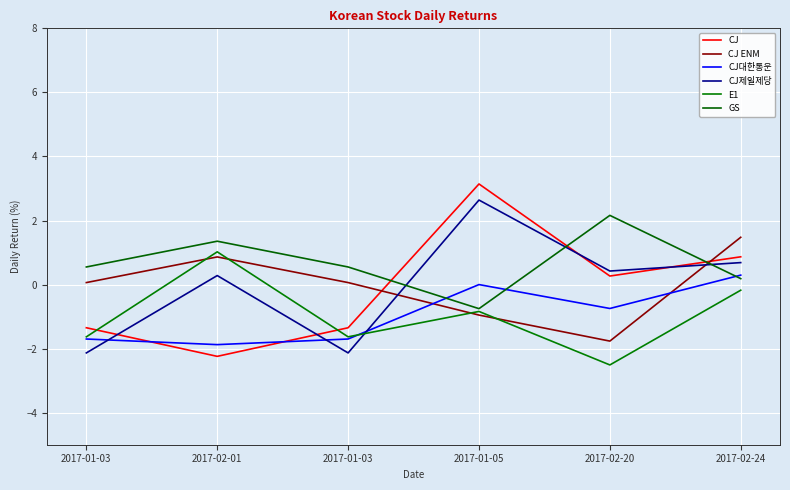

Is the value of CJ ENM at 2017-01-03 greater than the value of GS at 2017-02-20?

No